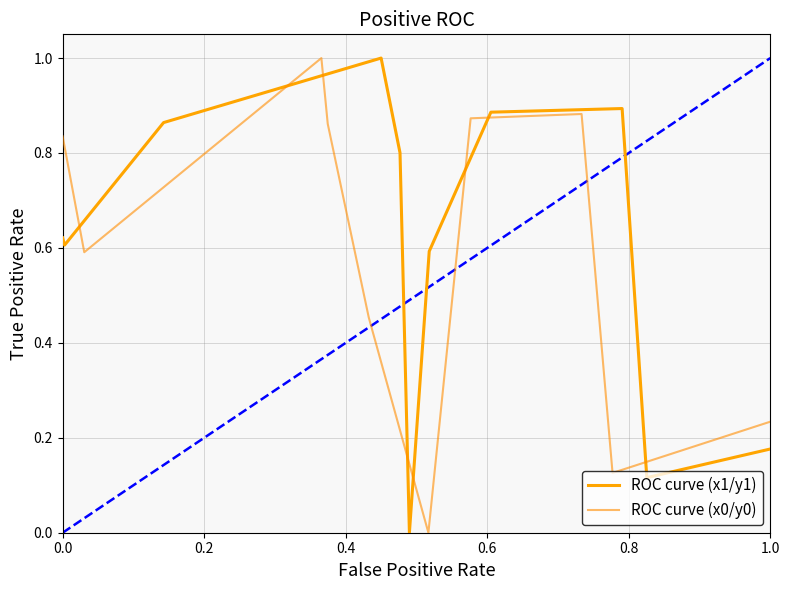

Which series has the largest total across all categories?

ROC curve (x1/y1)